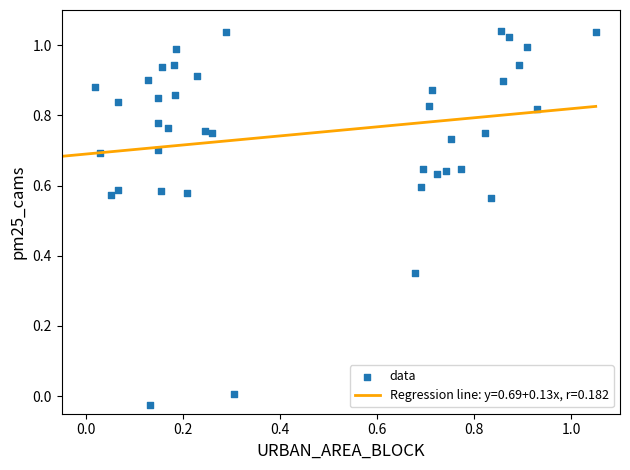

What is the range of Y values (max minus min)?

1.1